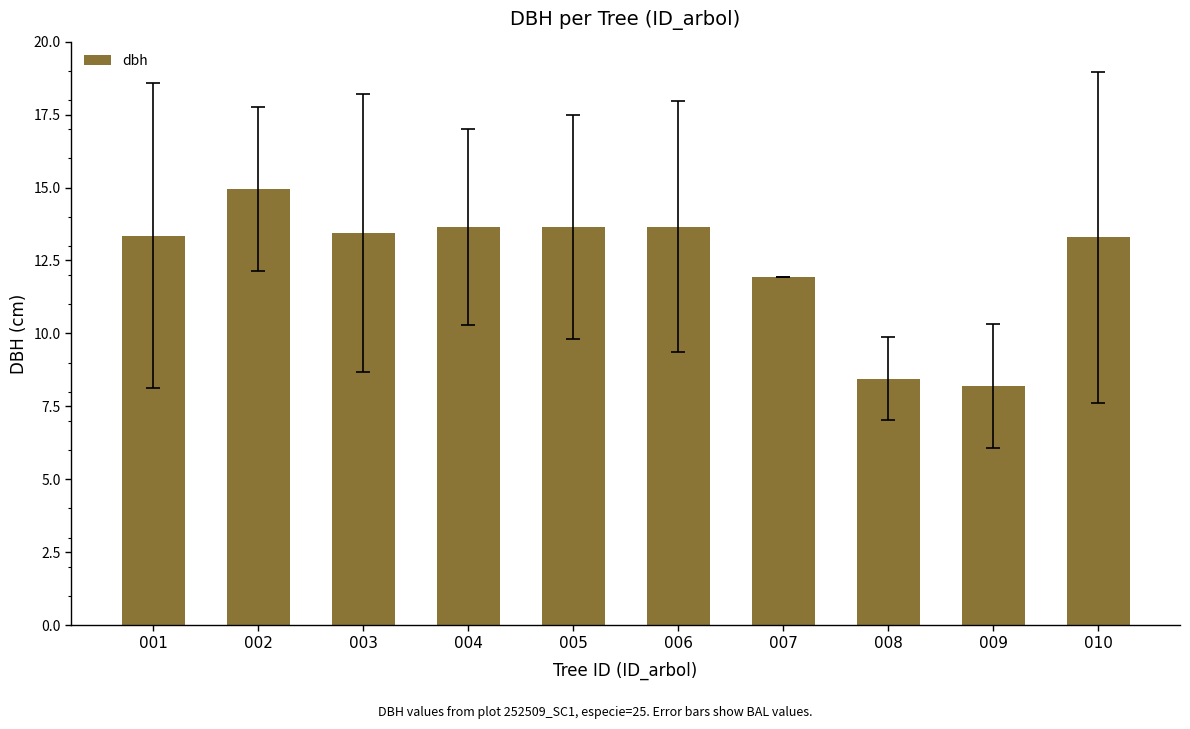

What is the approximate value at 009?

8.2